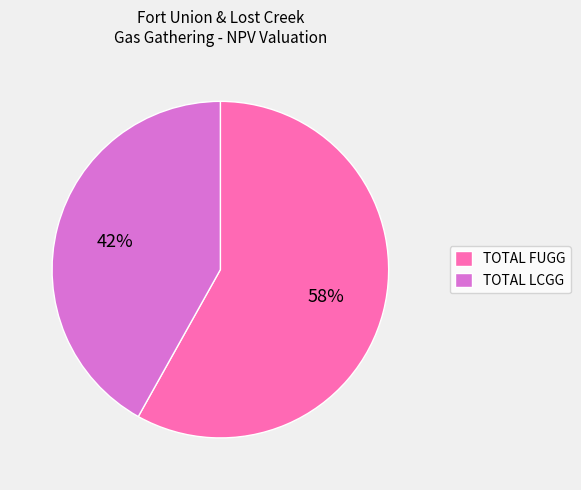

How many slices are in this pie chart?

2